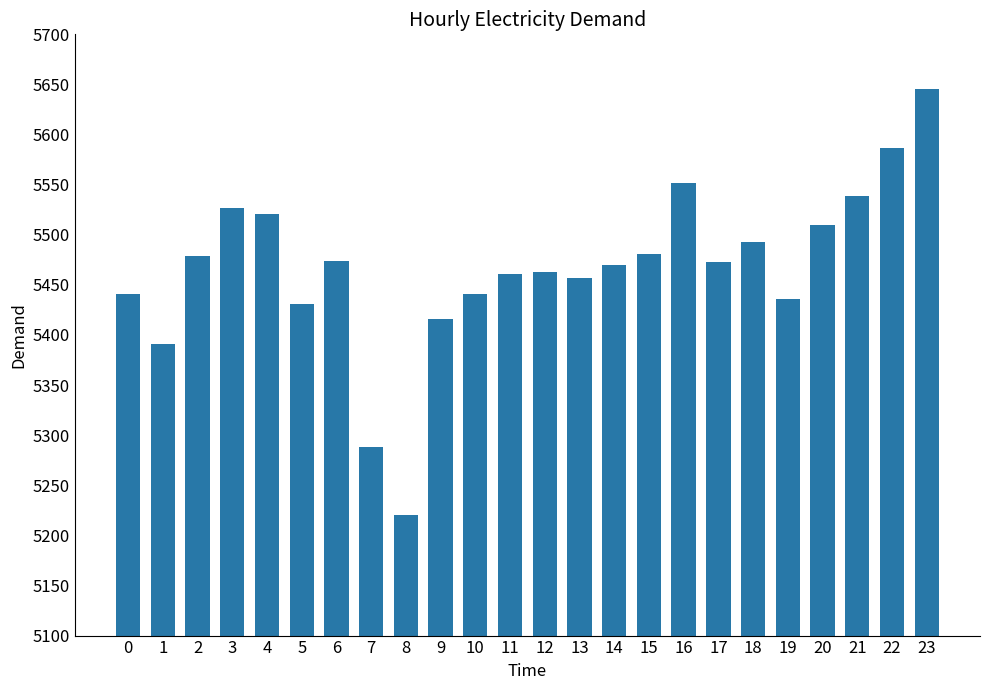

How many data points does each series have?

24